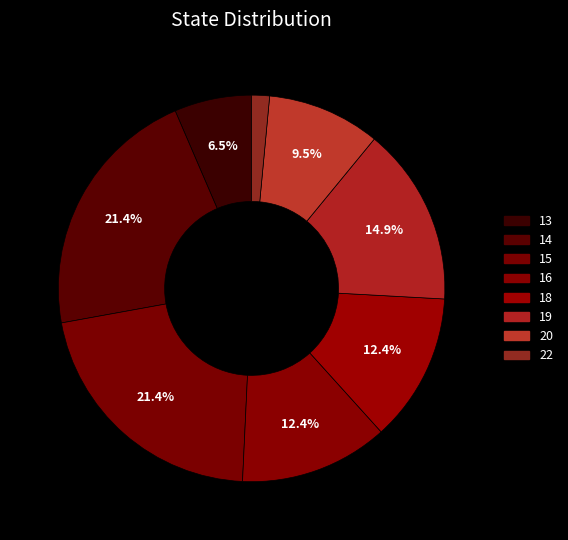

What is the smallest slice in the pie chart?

22